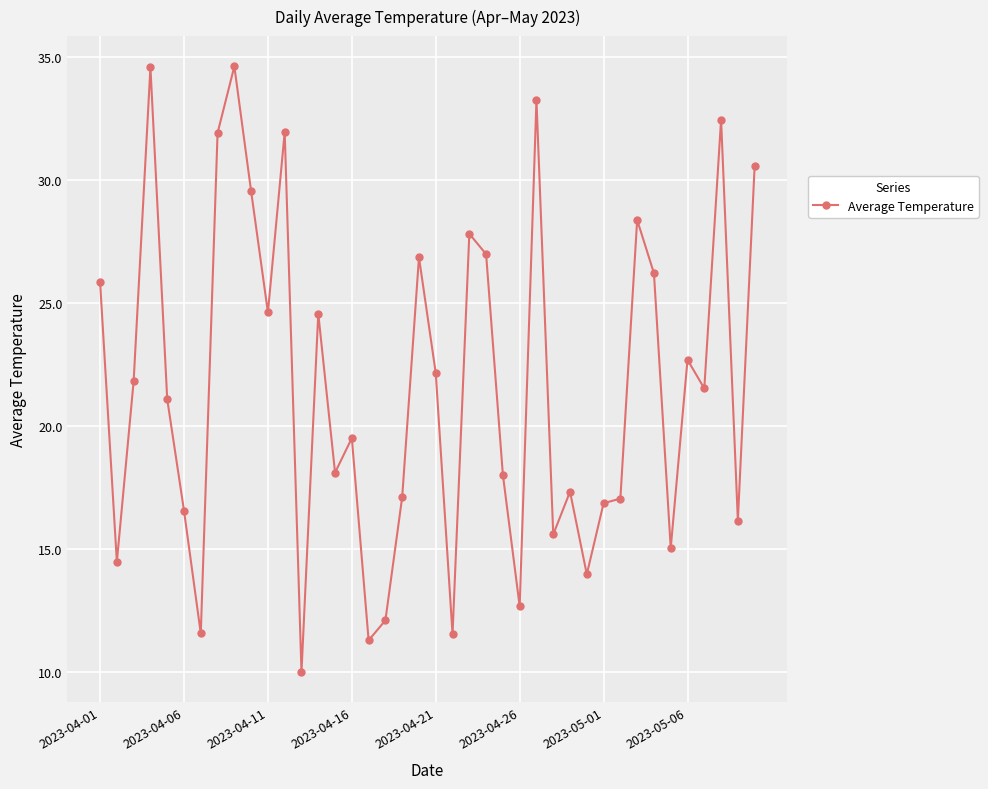

True or false: the data has more than 0 interior local peaks.

True